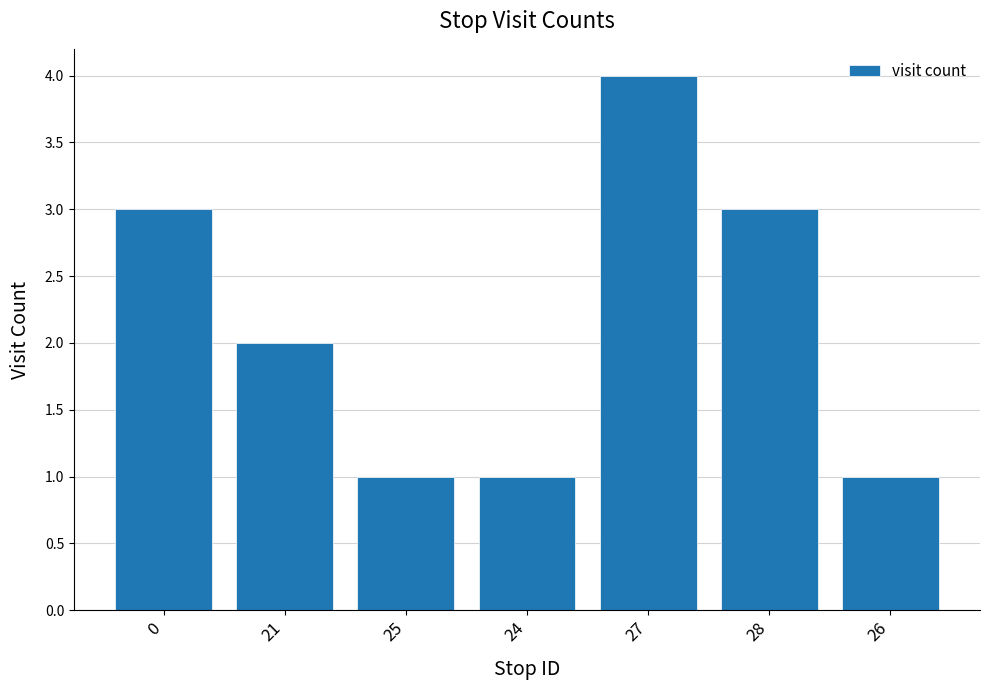

The chart shows a value of 3 at 0. True or false?

True